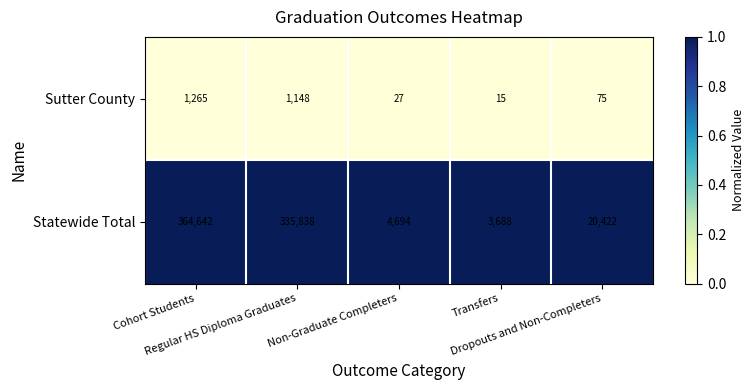

What is the total value across all series at Transfers?

3703